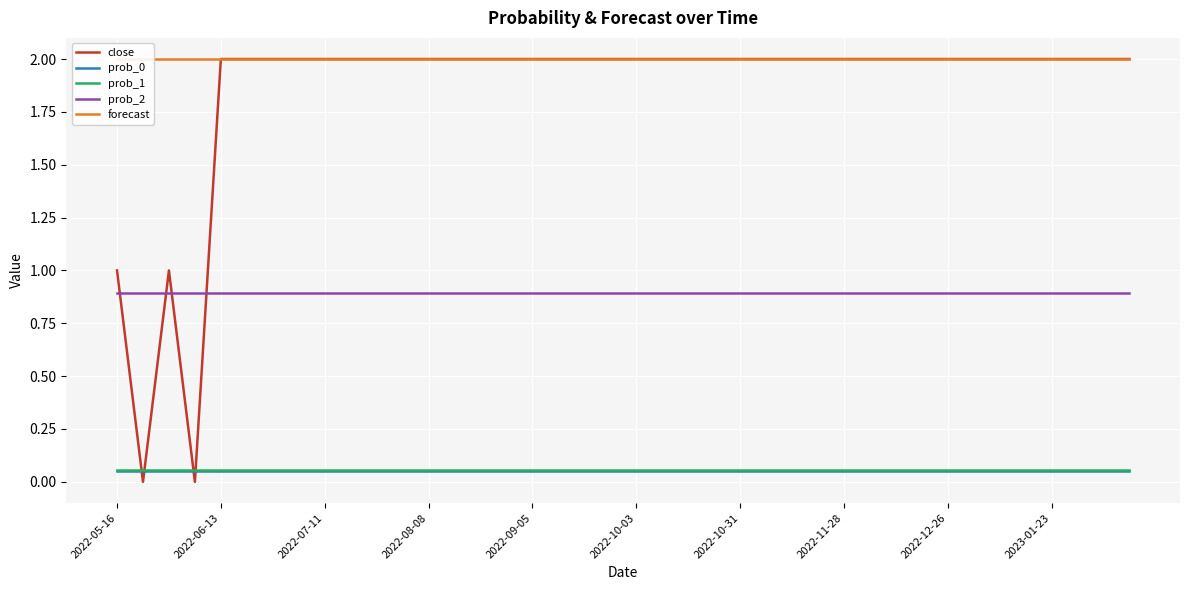

What is the minimum value for prob_2?

0.9